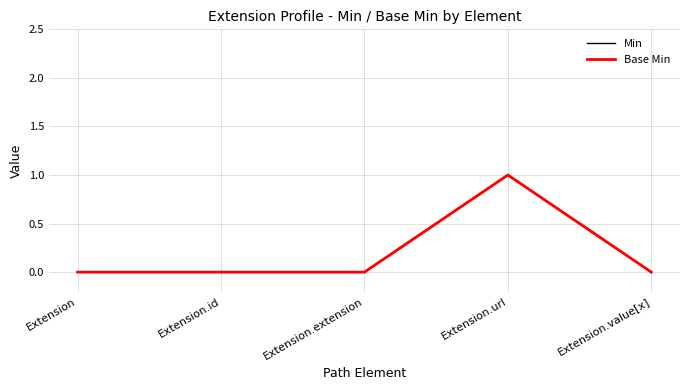

Is this an area chart (filled region under the line)?

No